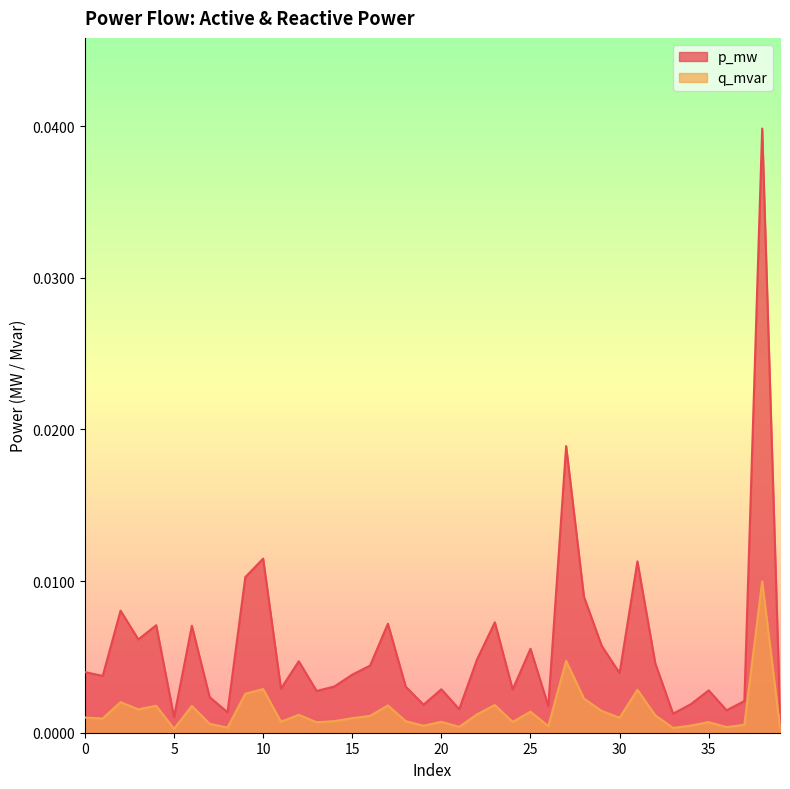

Which series has the largest total across all categories?

p_mw